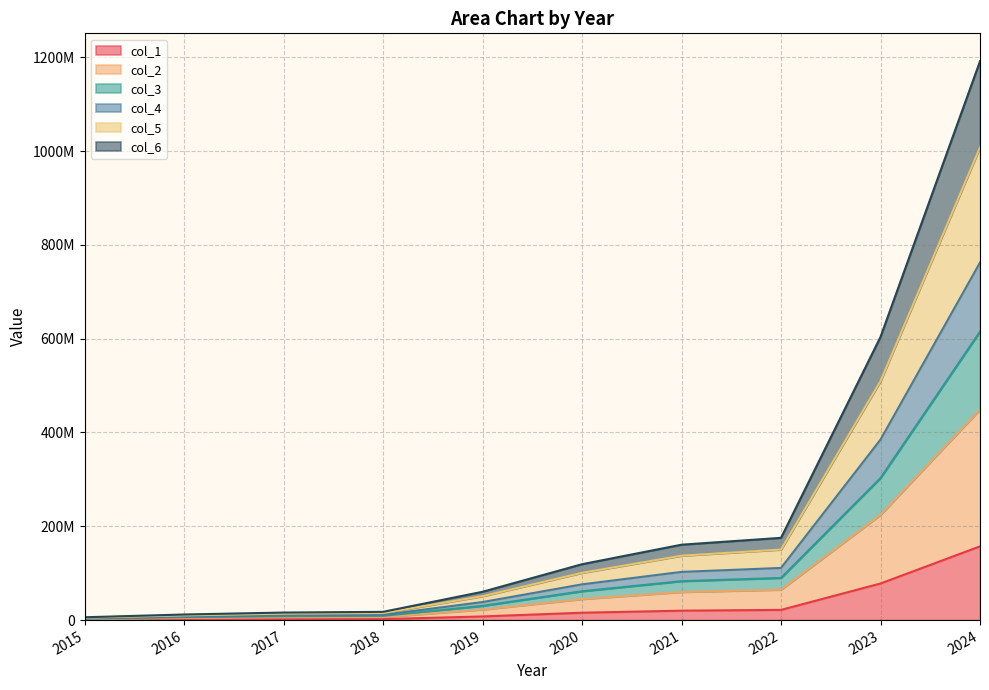

What are all the series names shown in the legend?

col_1, col_2, col_3, col_4, col_5, col_6